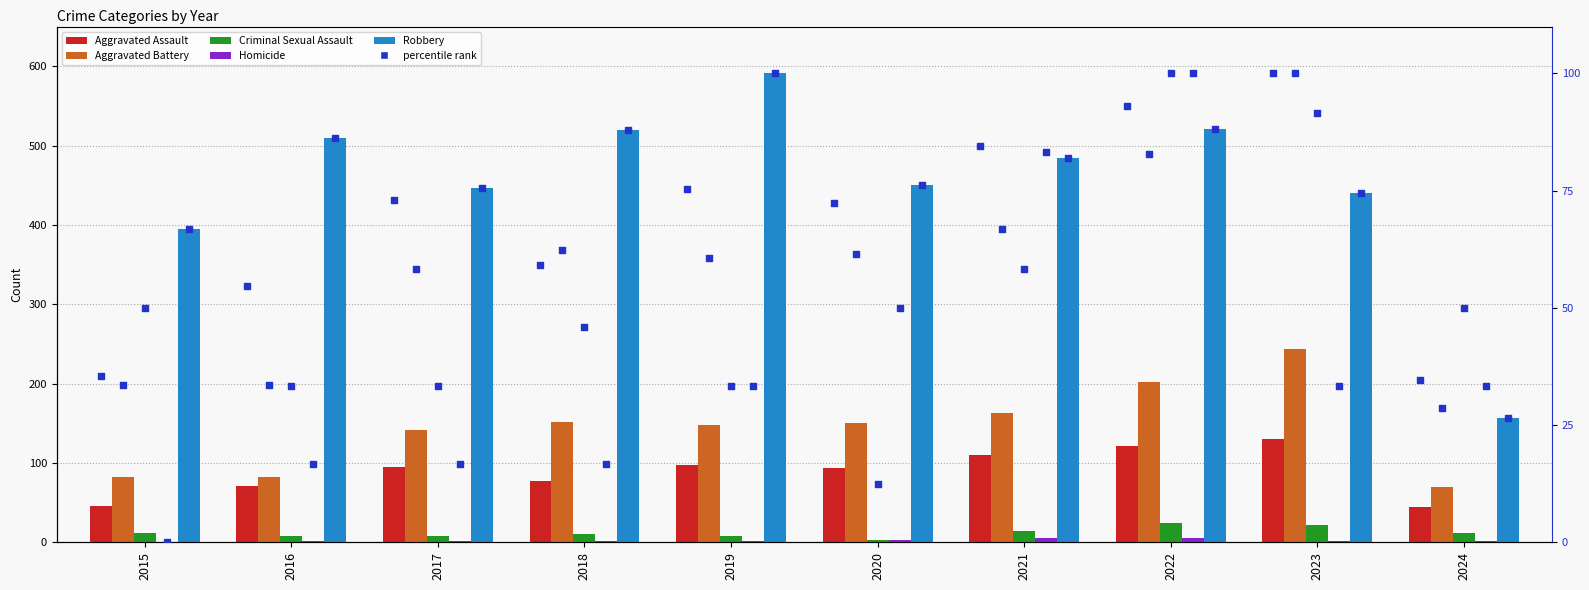

At how many categories does at least one series exceed 297?

9